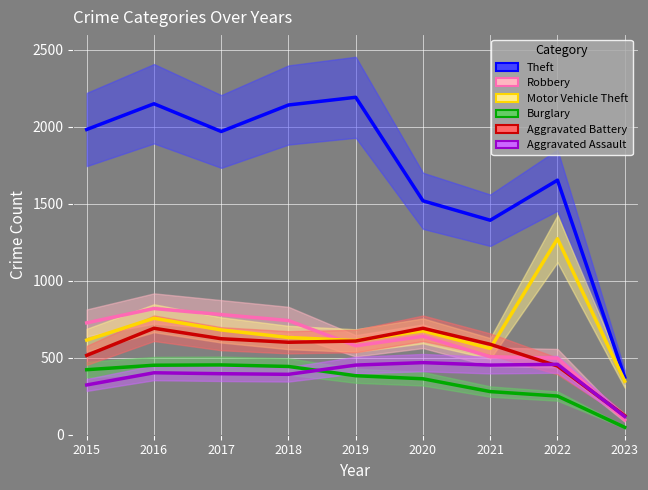

Is the value of Burglary at 2015 greater than the value of Robbery at 2015?

No